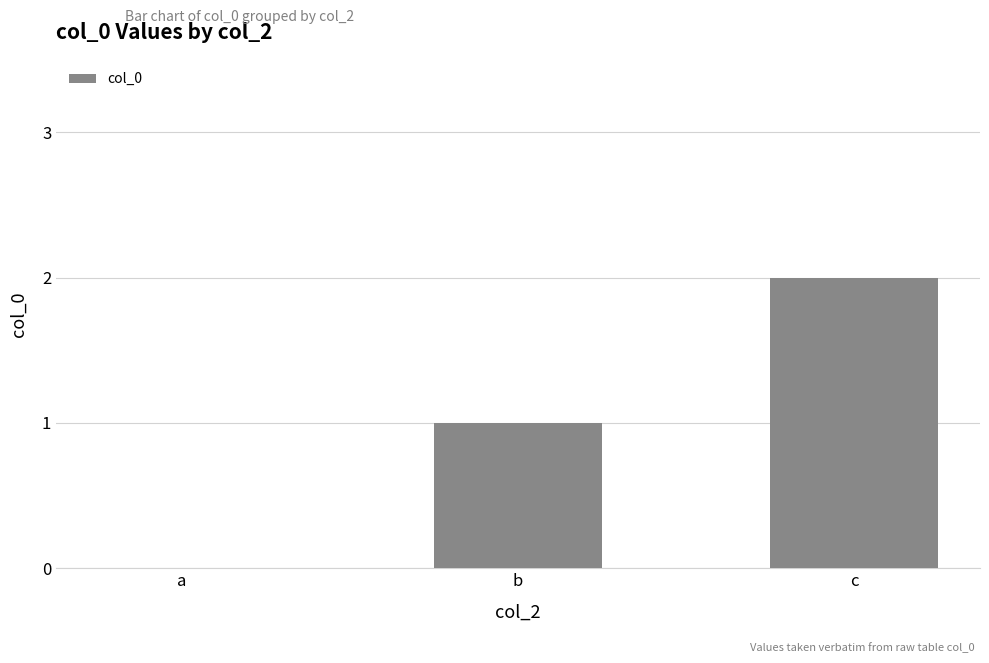

At which category does the chart reach its peak across all series?

c